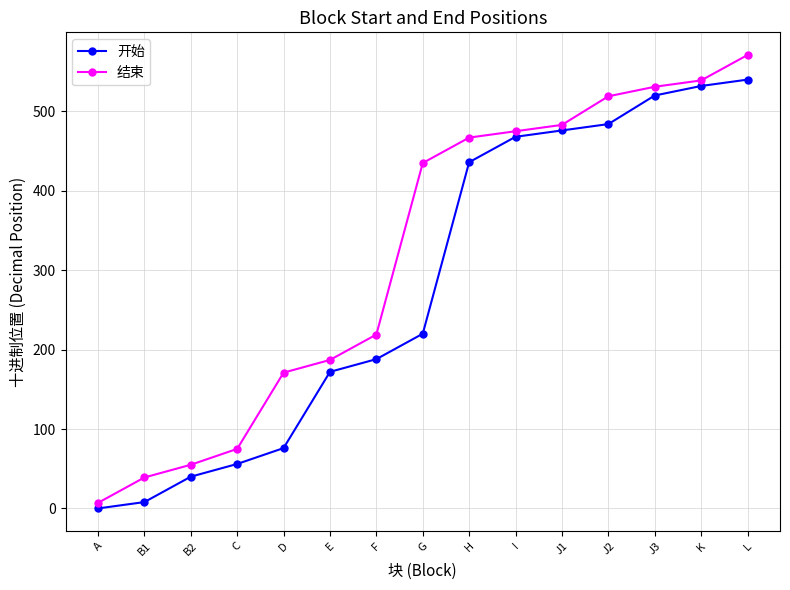

Reading right to left, transcribe all the data shown in this chart.

开始: 540	532	520	484	476	468	436	220	188	172	76	56	40	8	0
结束: 571	539	531	519	483	475	467	435	219	187	171	75	55	39	7